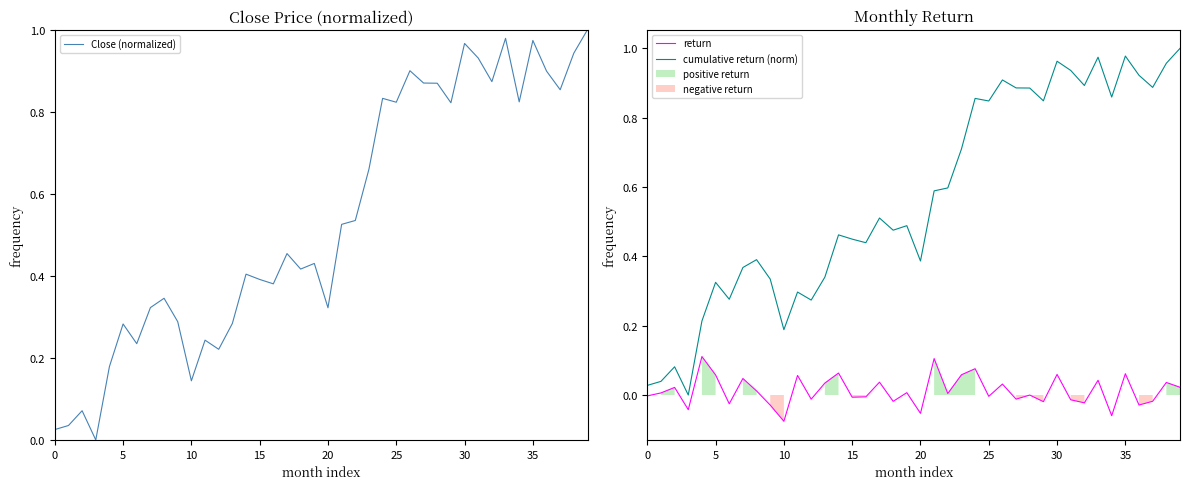

True or false: cumulative return (norm) and return cross at least once.

False